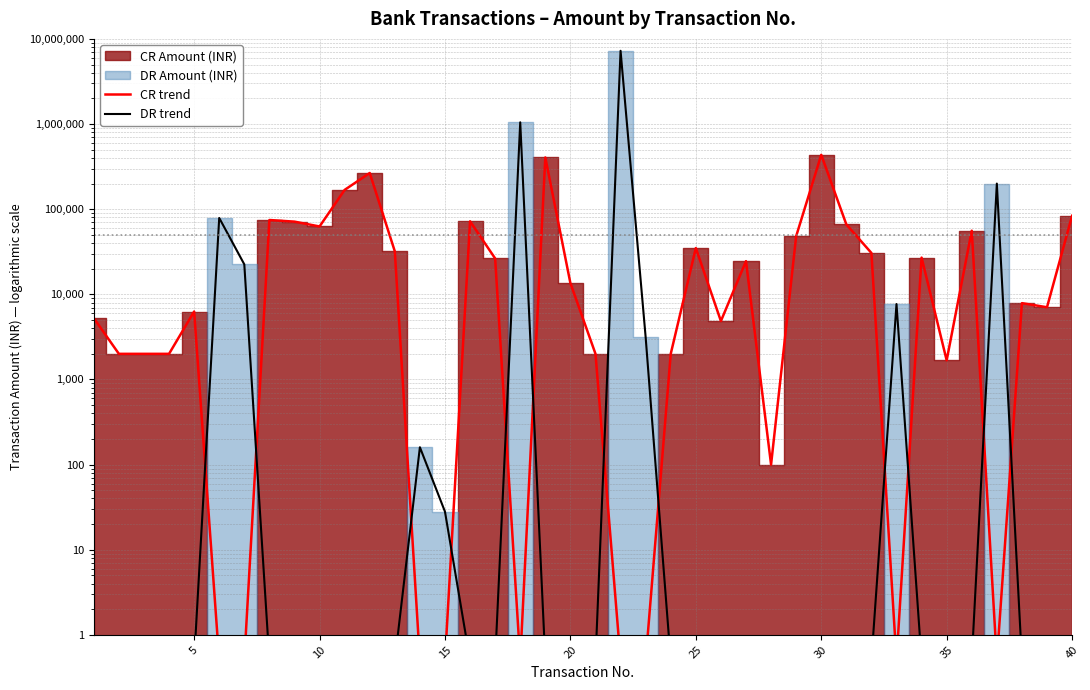

Rank the series by their maximum value, from highest to lowest.

DR trend, CR trend